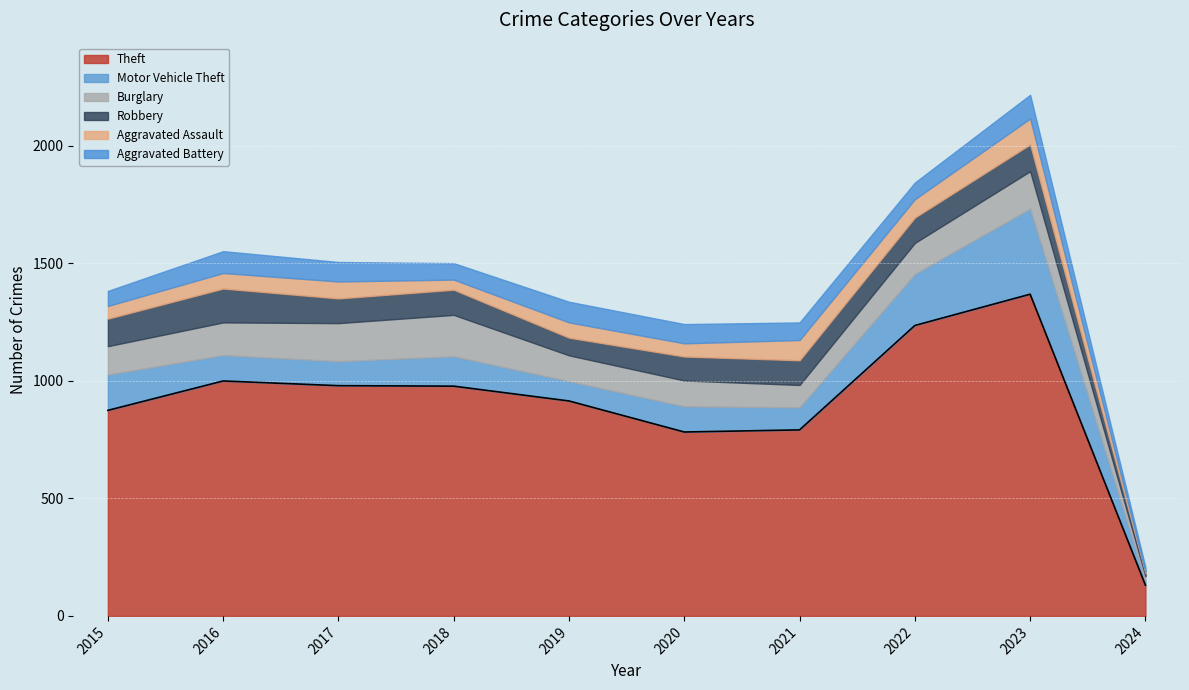

Which series has the largest range (max minus min)?

Theft